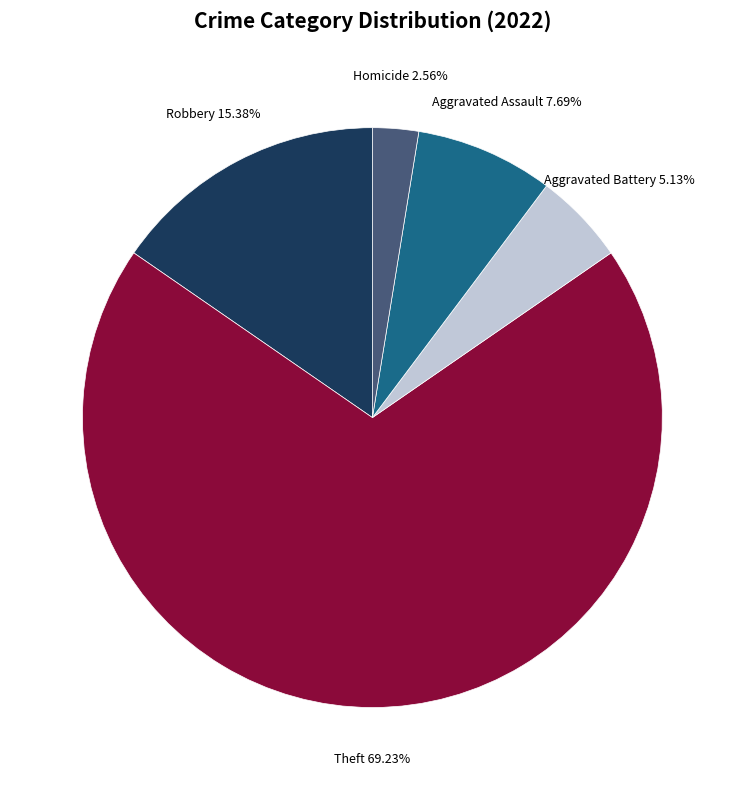

To the nearest percent, what is the average slice percentage?

20%